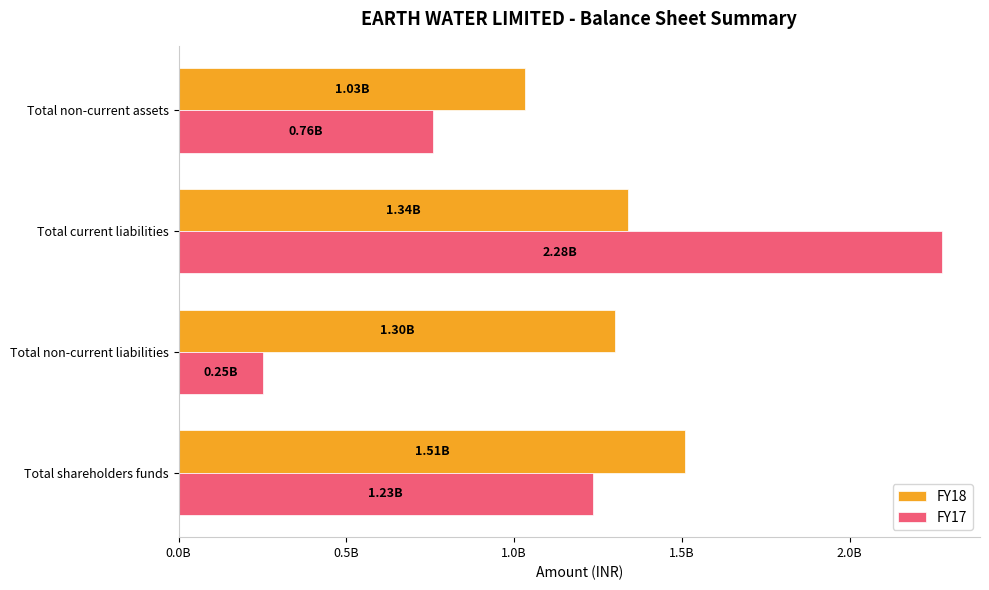

What is the average value of the FY17 series?

1130181343